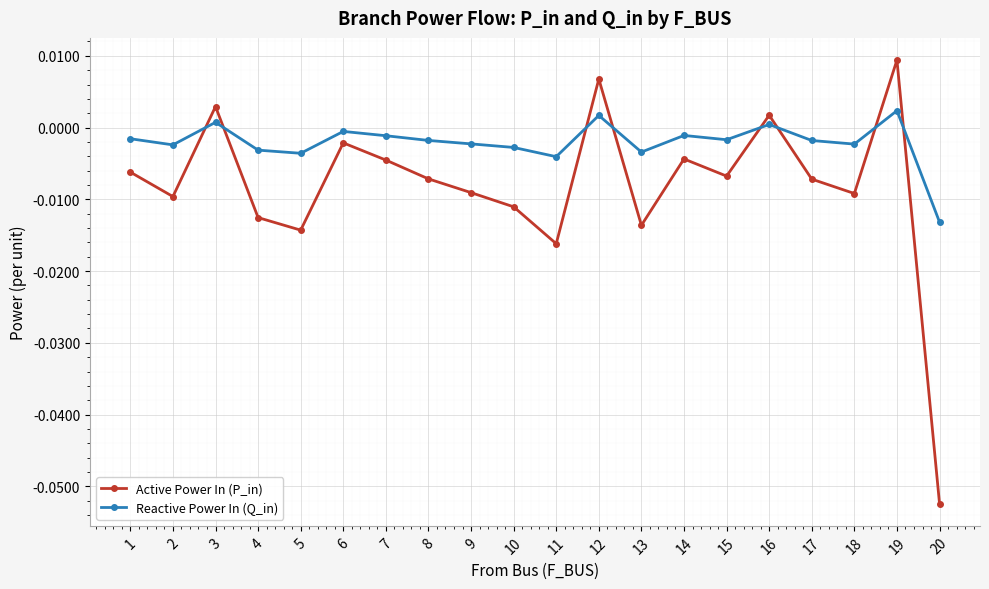

What are all the series names shown in the legend?

Active Power In (P_in), Reactive Power In (Q_in)